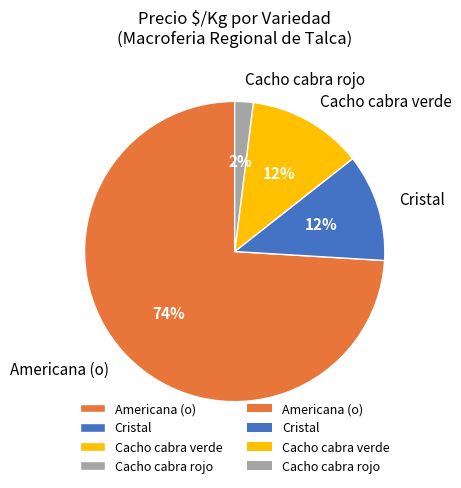

Which category has the smallest portion of the pie?

Cacho cabra rojo